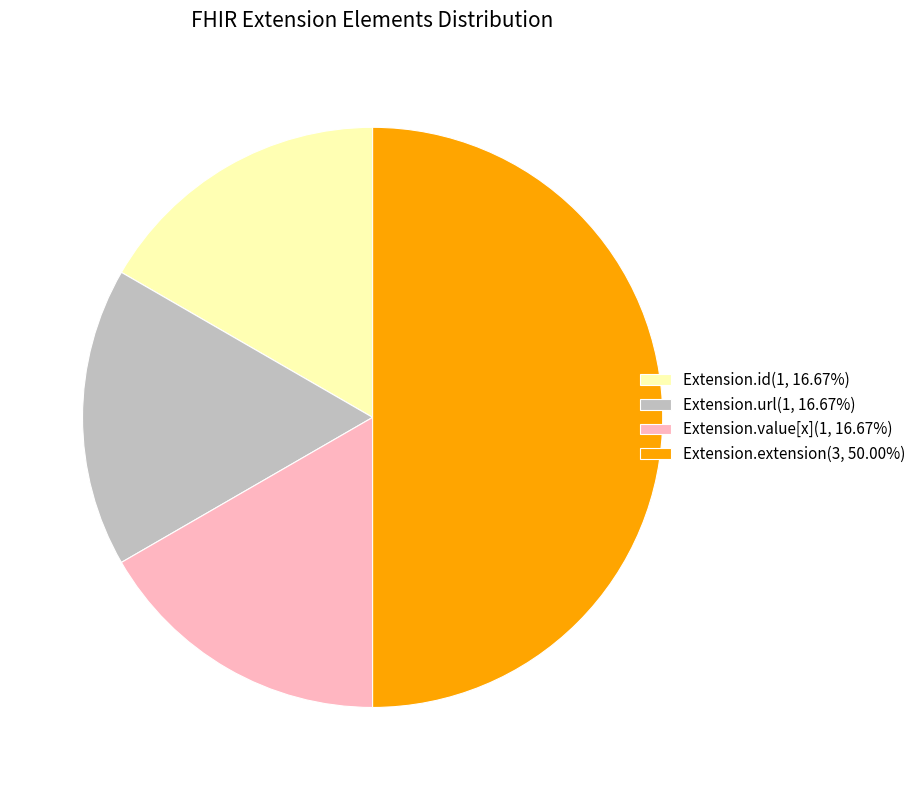

Do Extension.id(1, 16.67%) and Extension.value[x](1, 16.67%) together represent more than half of the pie?

No